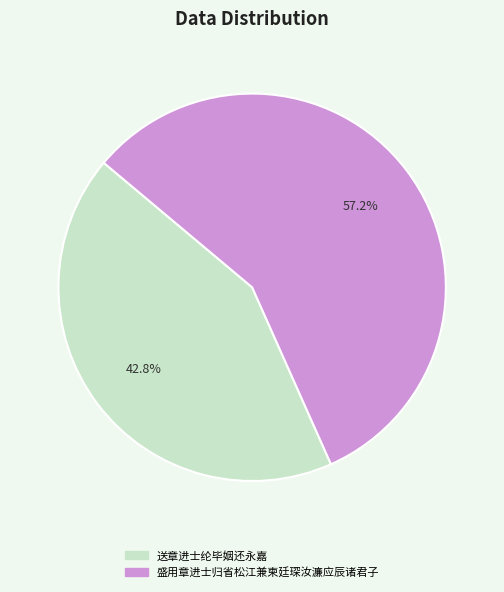

What percentage do 盛用章进士归省松江兼柬廷琛汝濂应辰诸君子 and 送章进士纶毕姻还永嘉 together represent?

100.0%